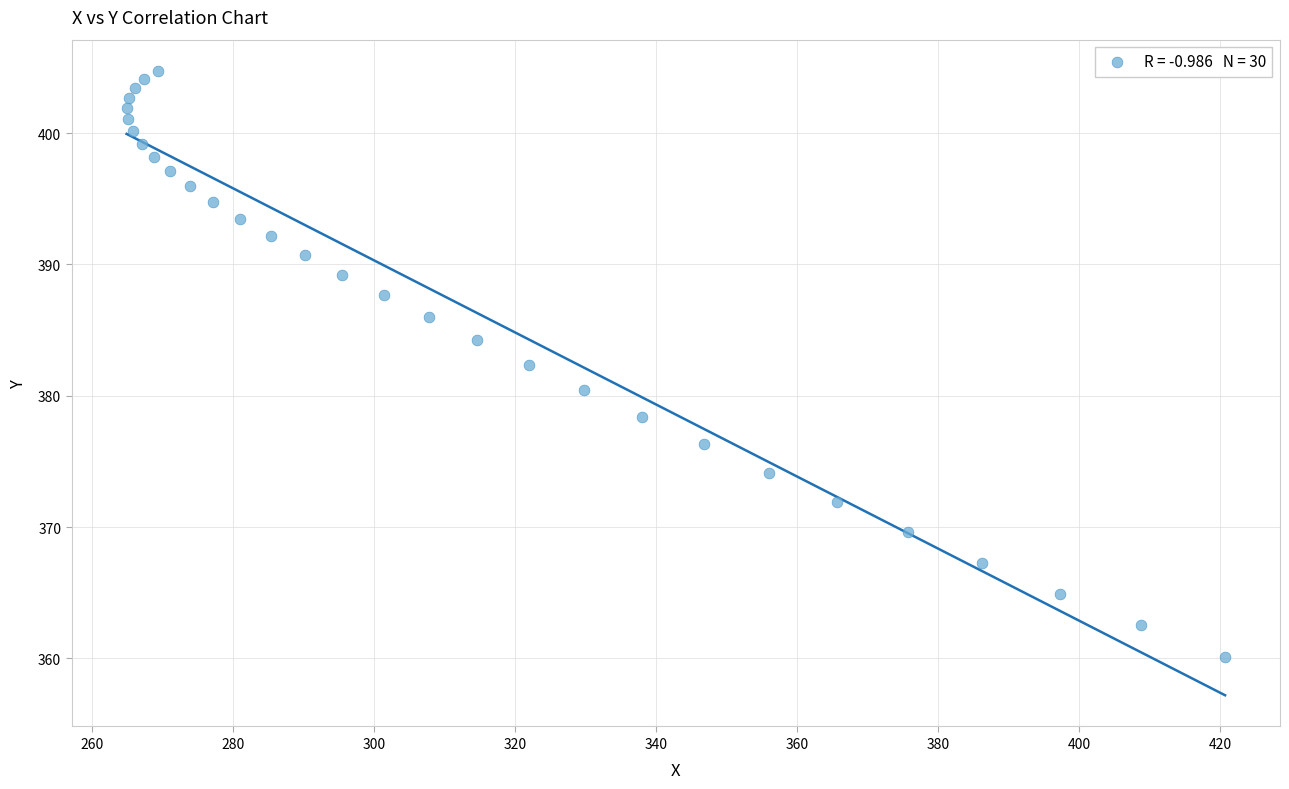

Count the number of points in this scatter plot.

30